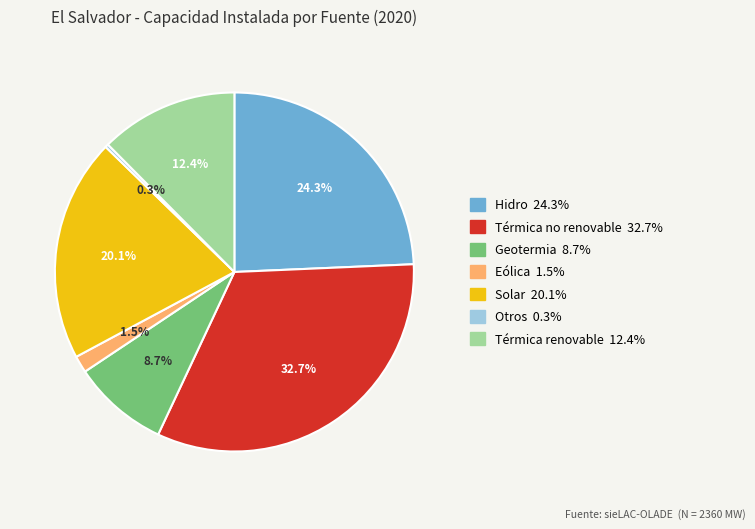

To the nearest percent, what is the difference between the largest and smallest slice percentages?

32%